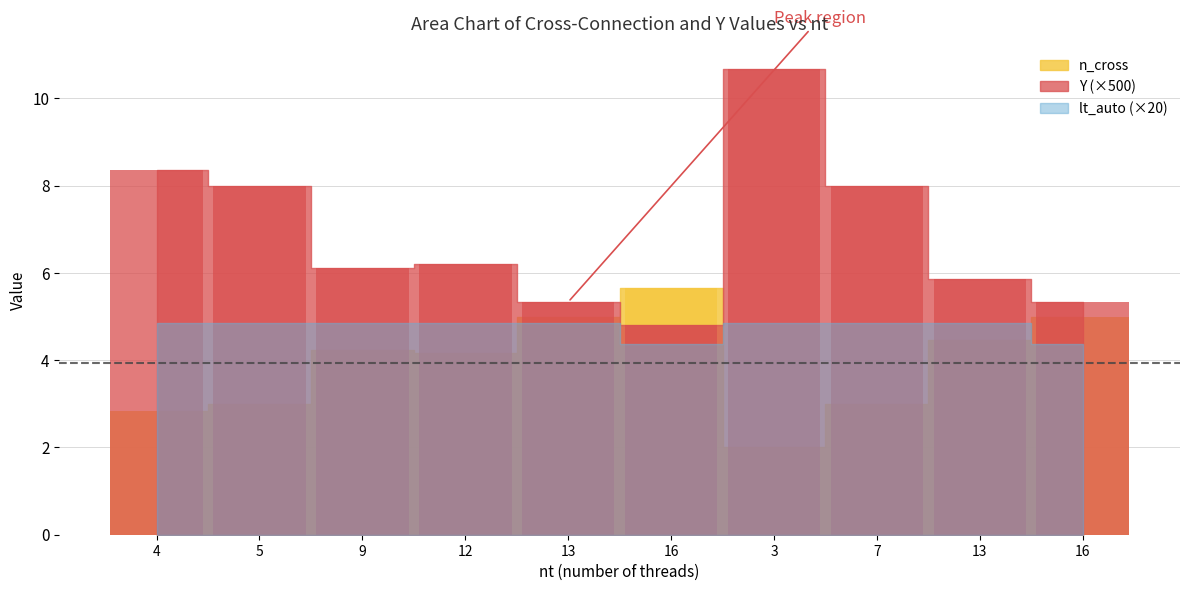

What is the difference between the Y values at 3 and 5?

2.7